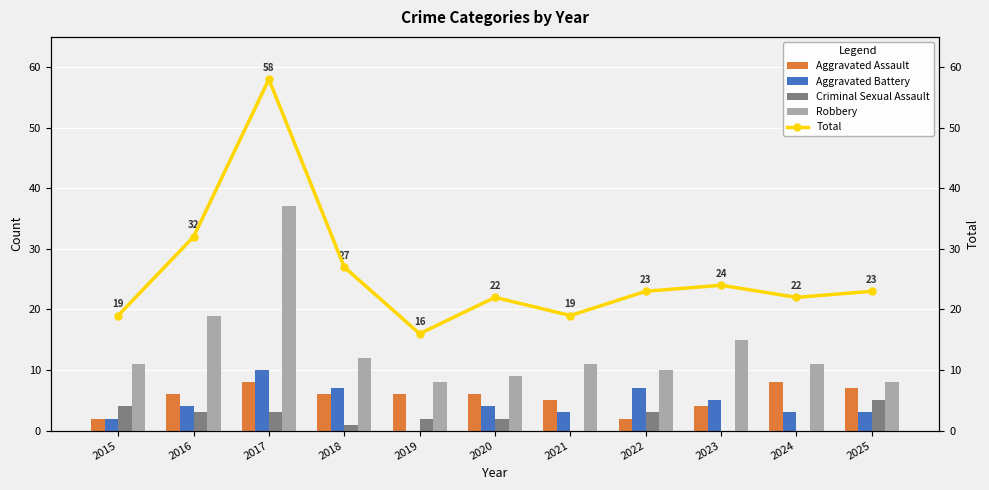

How many data points does each series have?

11